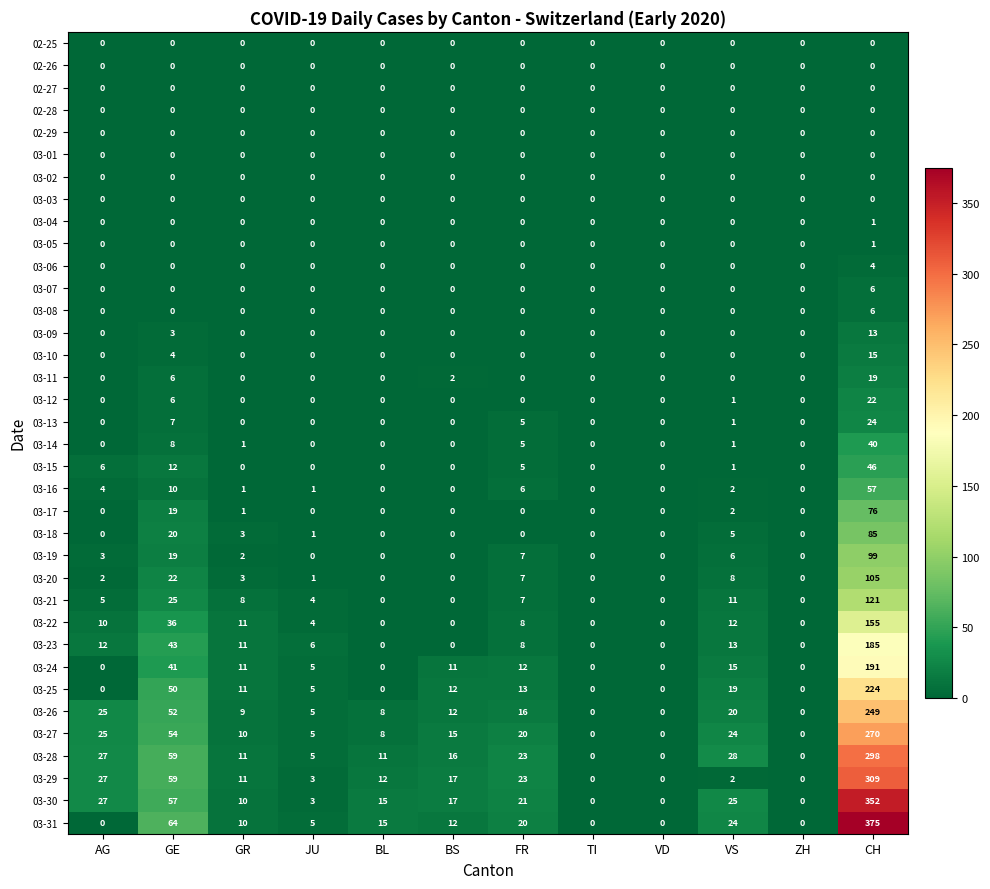

At which label is 03-29 closest to 154?

GE